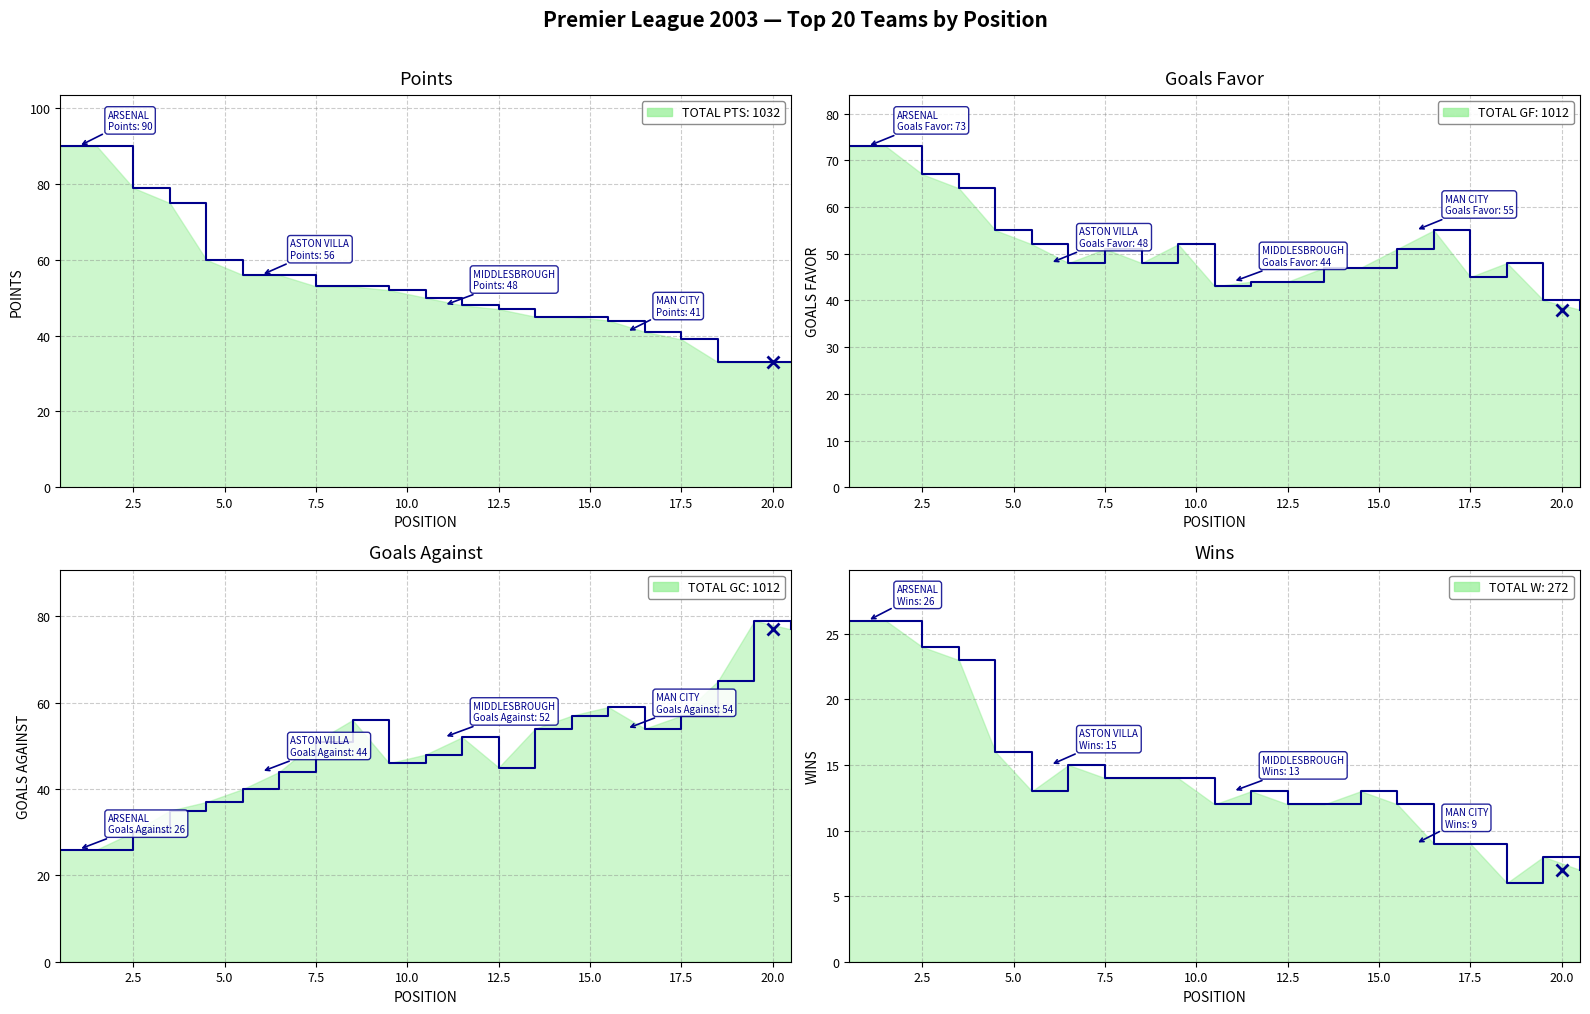

At which category does vitorias reach its first local valley?

5